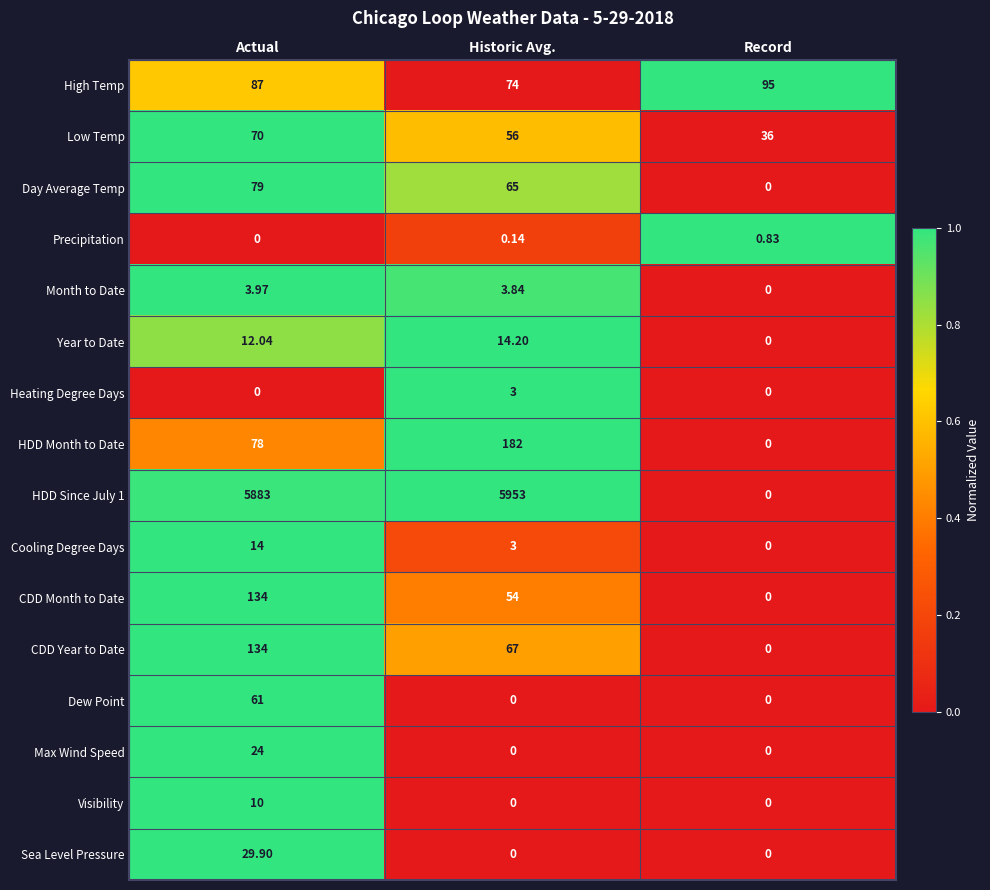

Is the value of Dew Point at Actual greater than the value of Year to Date at Actual?

Yes